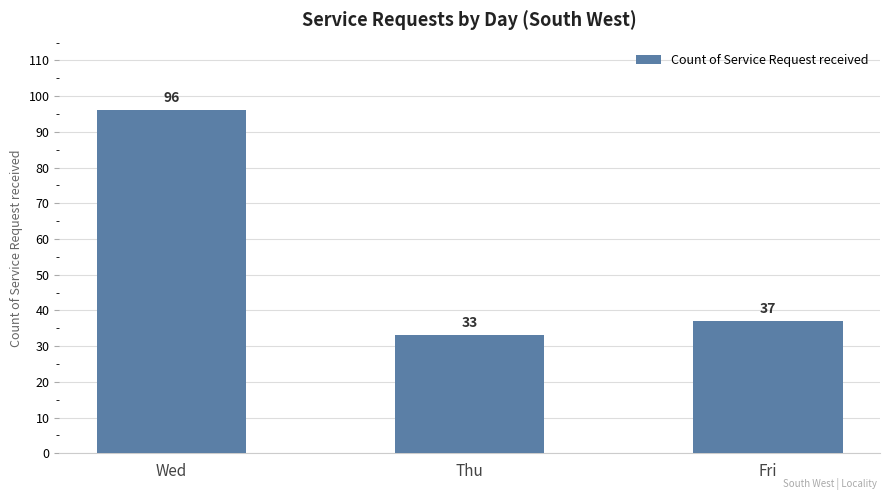

What is the maximum value shown in the chart?

96